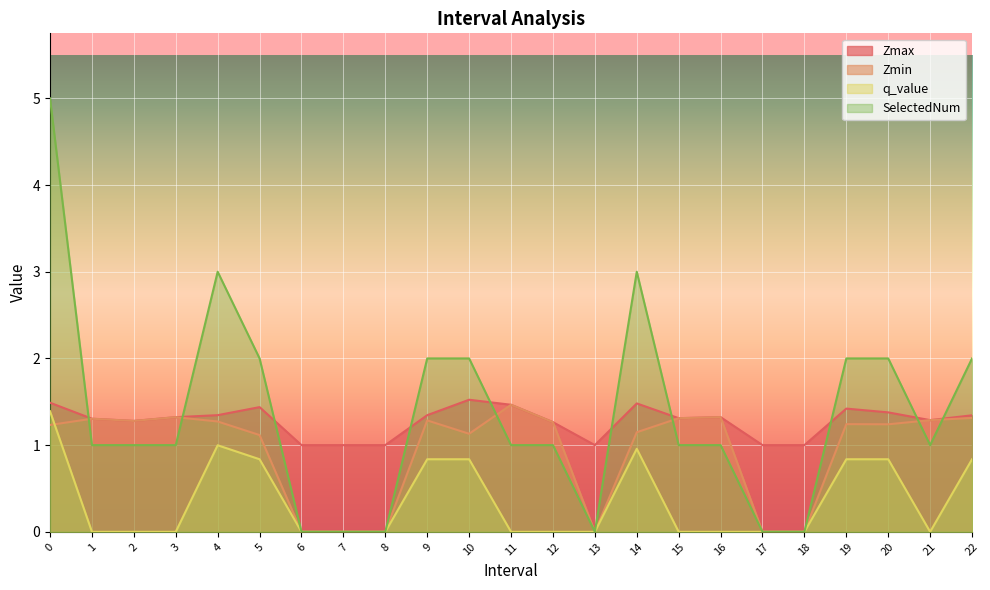

True or false: q_value and SelectedNum intersect in this chart.

False